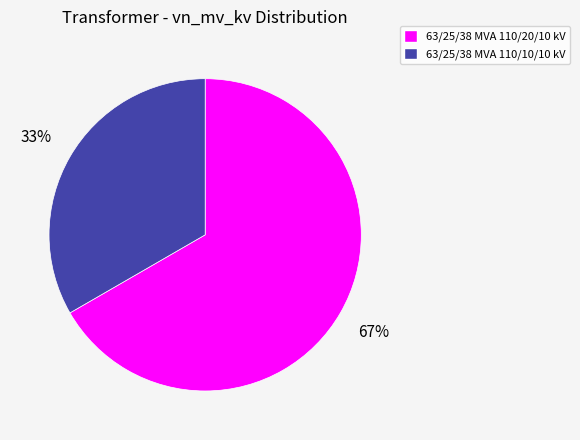

To the nearest percent, what is the average slice percentage?

50%